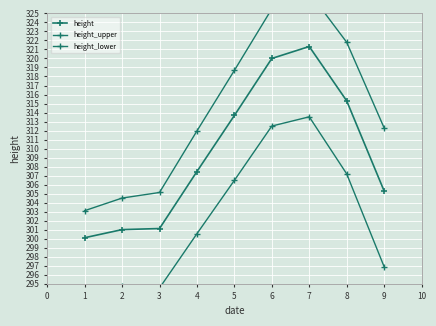

Read the height_lower value at 2.

294.7